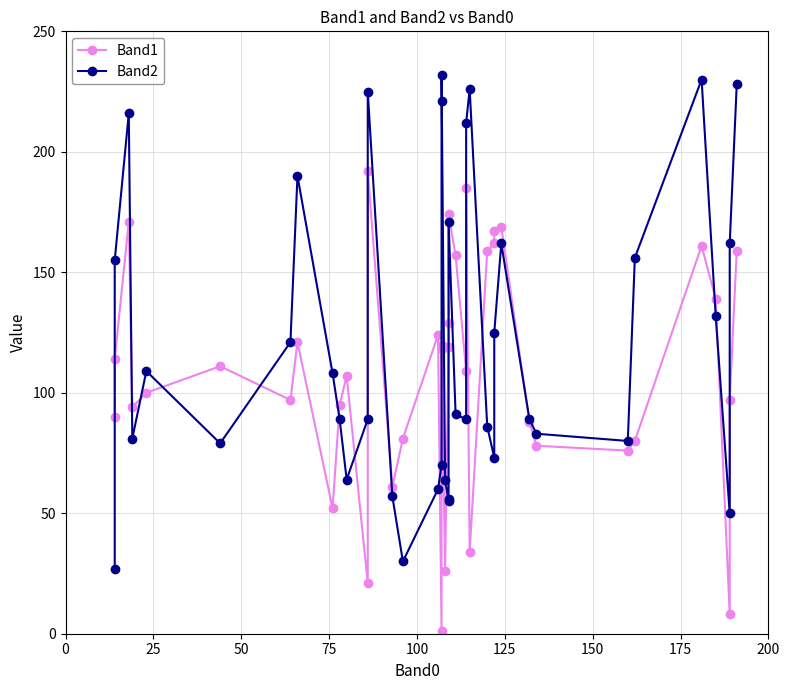

Reading right to left, what are all the values shown in this chart?

Band1: 159	97	8	139	161	80	76	78	88	169	167	162	159	34	185	109	157	174	129	119	26	120	118	1	124	81	61	192	21	107	95	52	121	97	111	100	94	171	114	90
Band2: 228	162	50	132	230	156	80	83	89	162	125	73	86	226	212	89	91	171	56	55	64	232	221	70	60	30	57	225	89	64	89	108	190	121	79	109	81	216	155	27